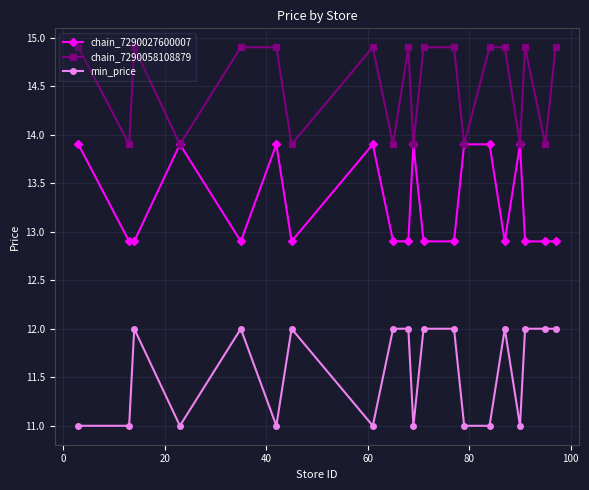

What is the value of the min_price point at the 2nd from the left?

11.0